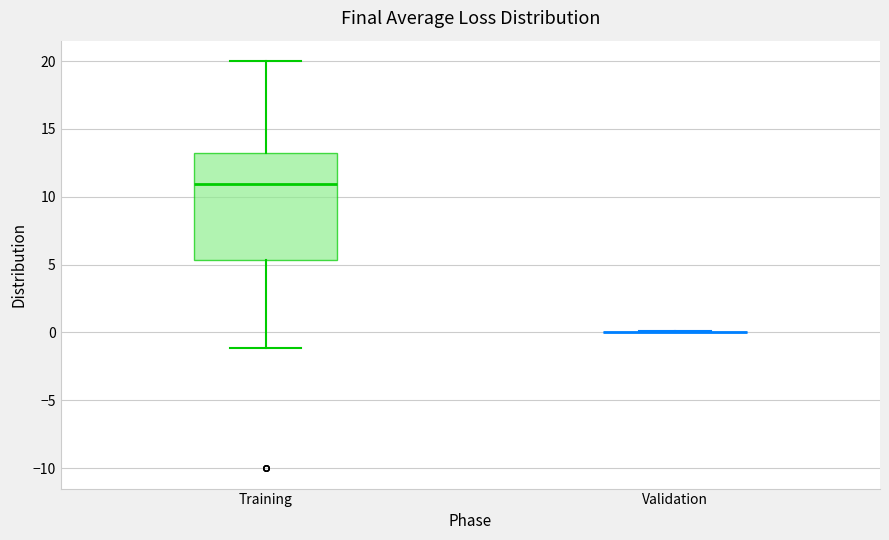

Comparing the boxes themselves (not the whiskers), which one is the tallest?

Training